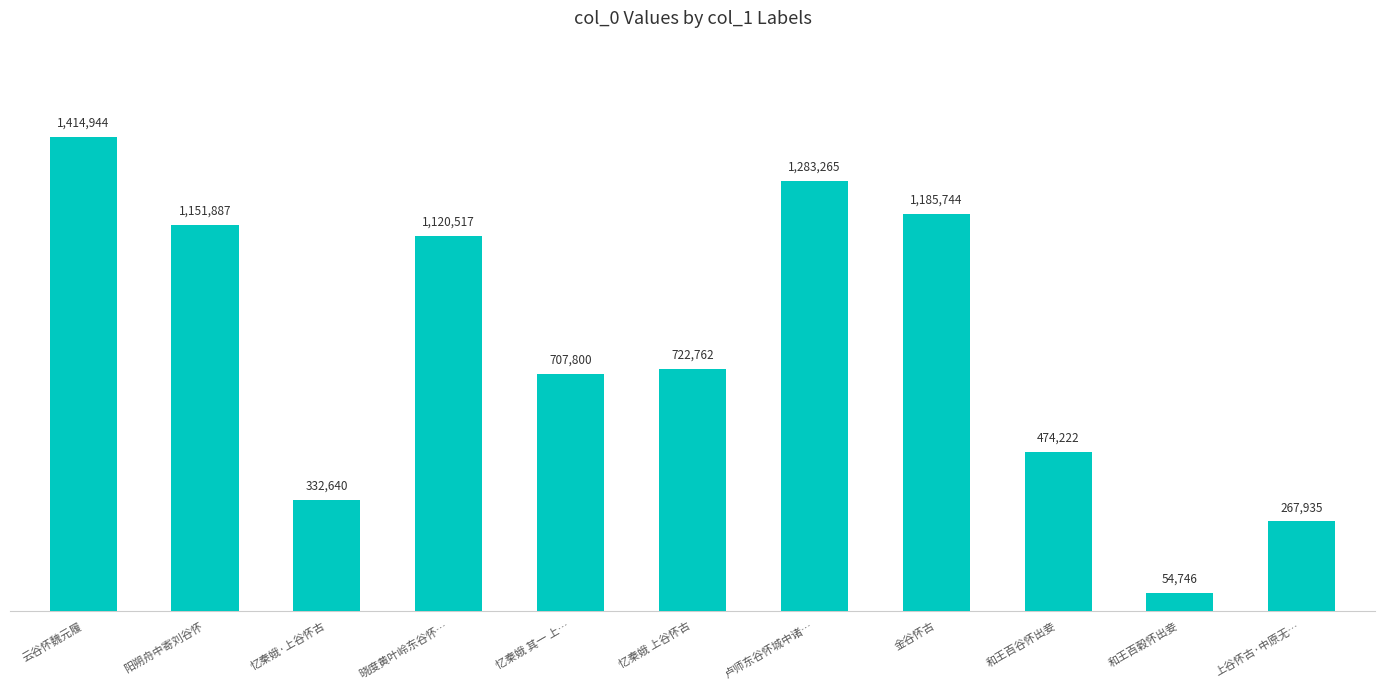

List the labels in order of value, largest first.

云谷怀魏元履, 卢师东谷怀城中诸…, 金谷怀古, 阳朔舟中寄刘谷怀, 晓度黄叶岭东谷怀…, 忆秦娥 上谷怀古, 忆秦娥 其一 上…, 和王百谷怀出妾, 忆秦娥·上谷怀古, 上谷怀古·中原无…, 和王百穀怀出妾